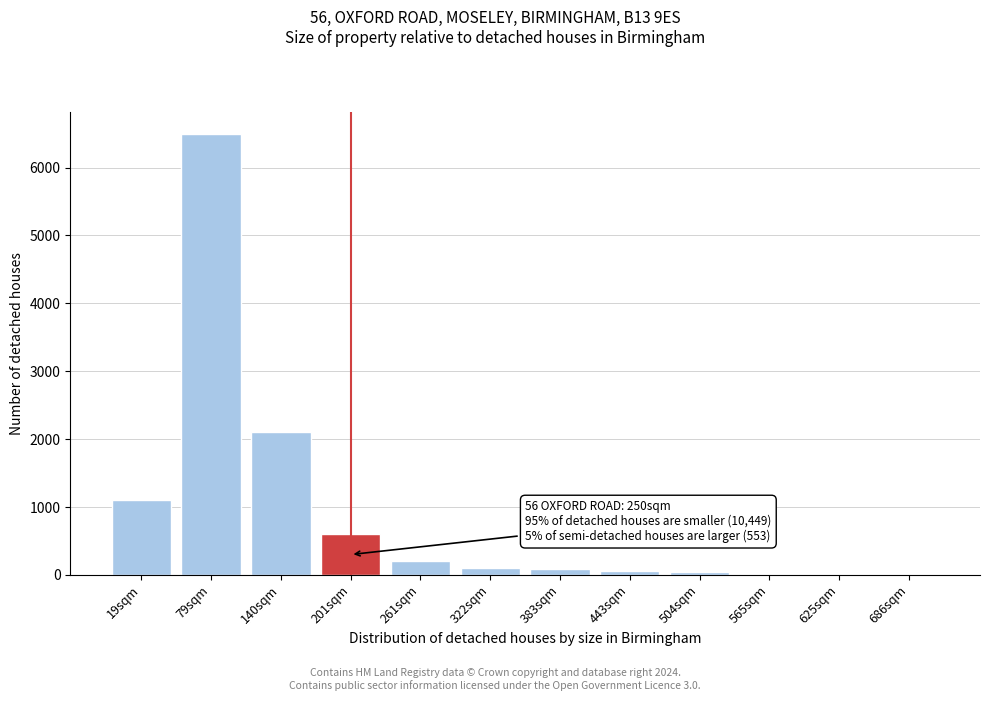

What is the greatest value displayed?

6500